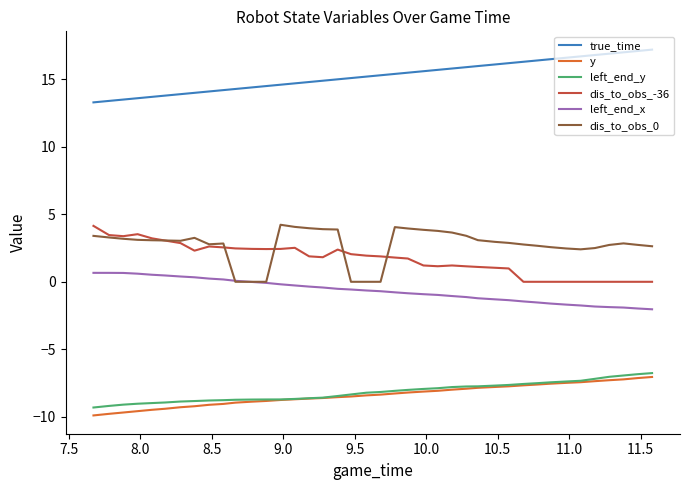

What is the smallest value displayed?

-9.9